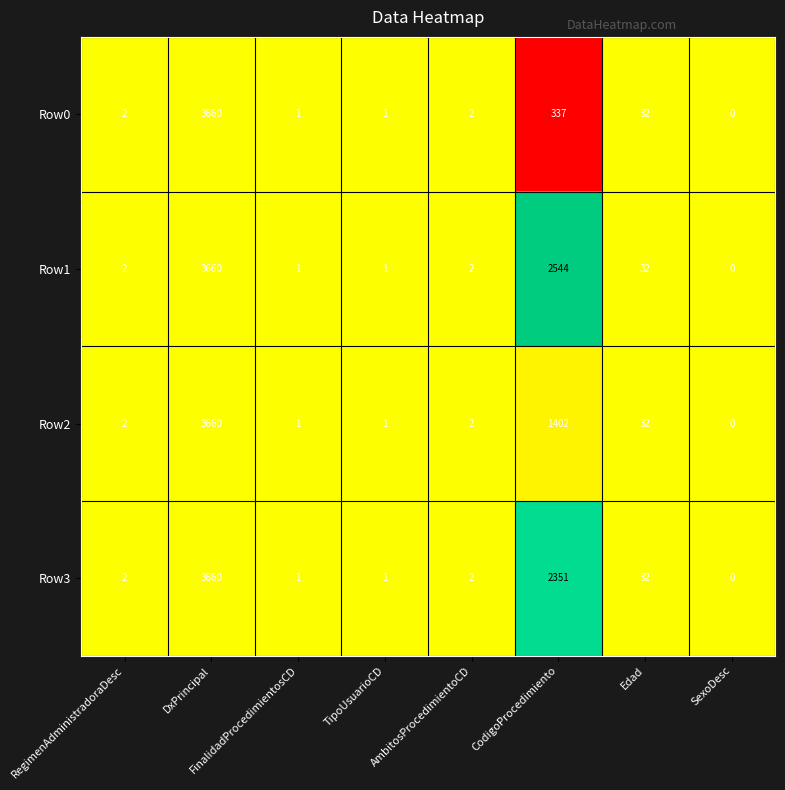

Which series has the largest total across all categories?

Row1